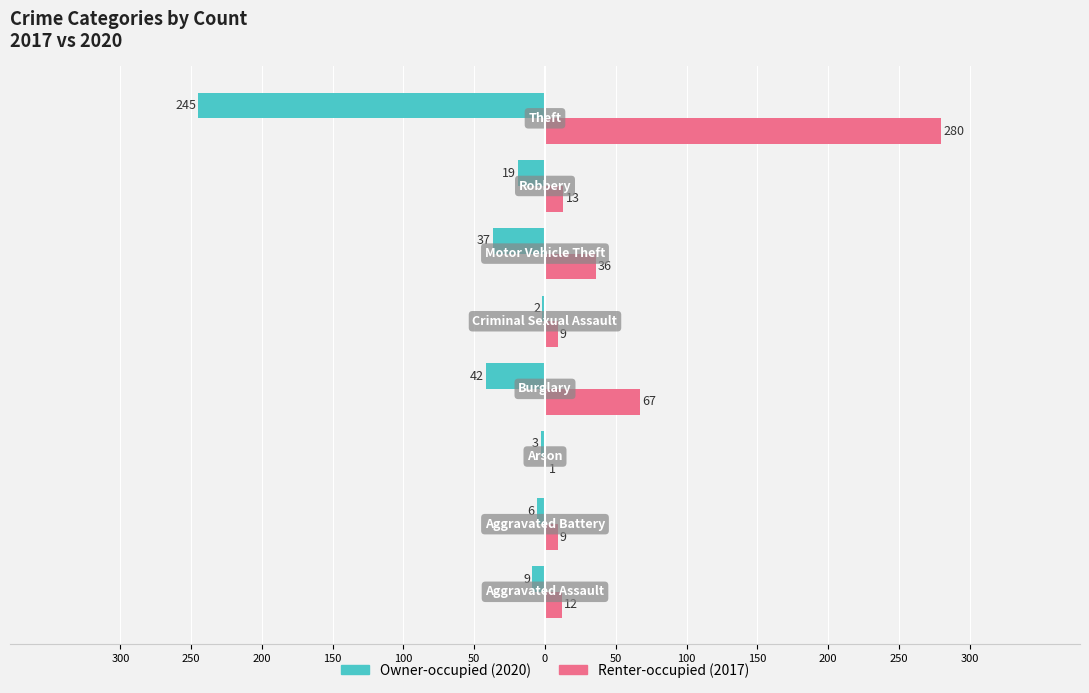

What are all the series names shown in the legend?

Owner-occupied (2020), Renter-occupied (2017)